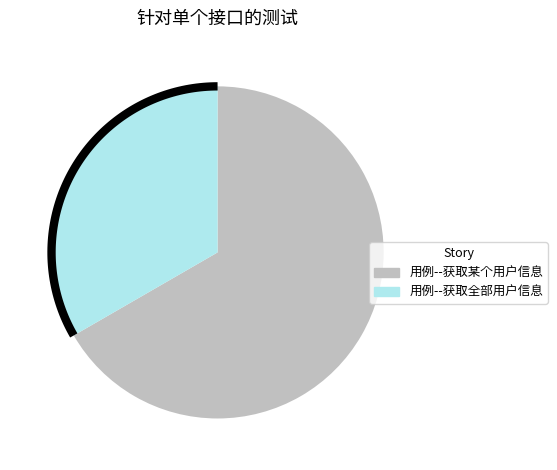

Count the number of slices in the pie.

2